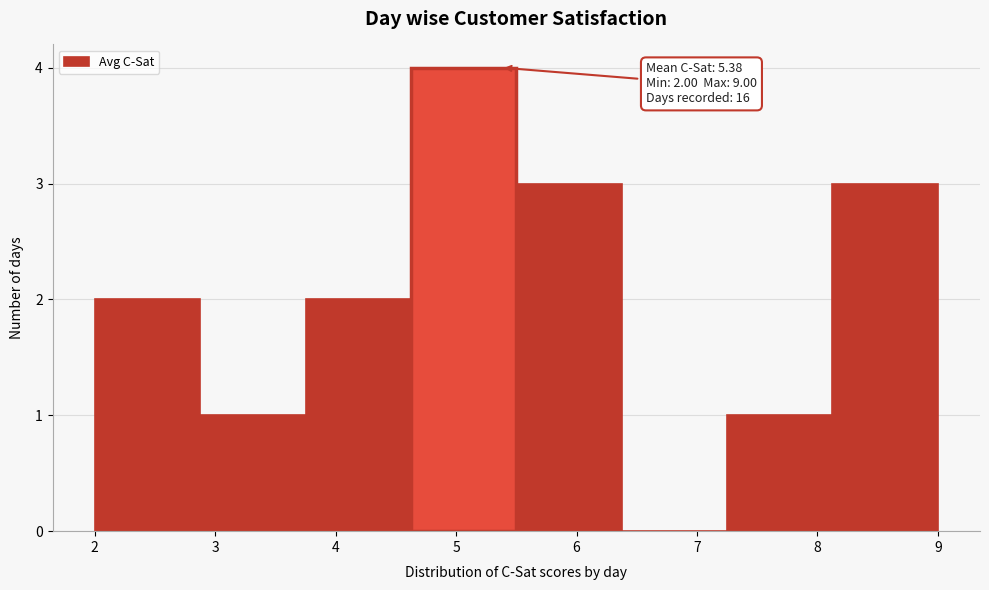

Over which range of the x-axis is the bar tallest?

4.6 to 5.5